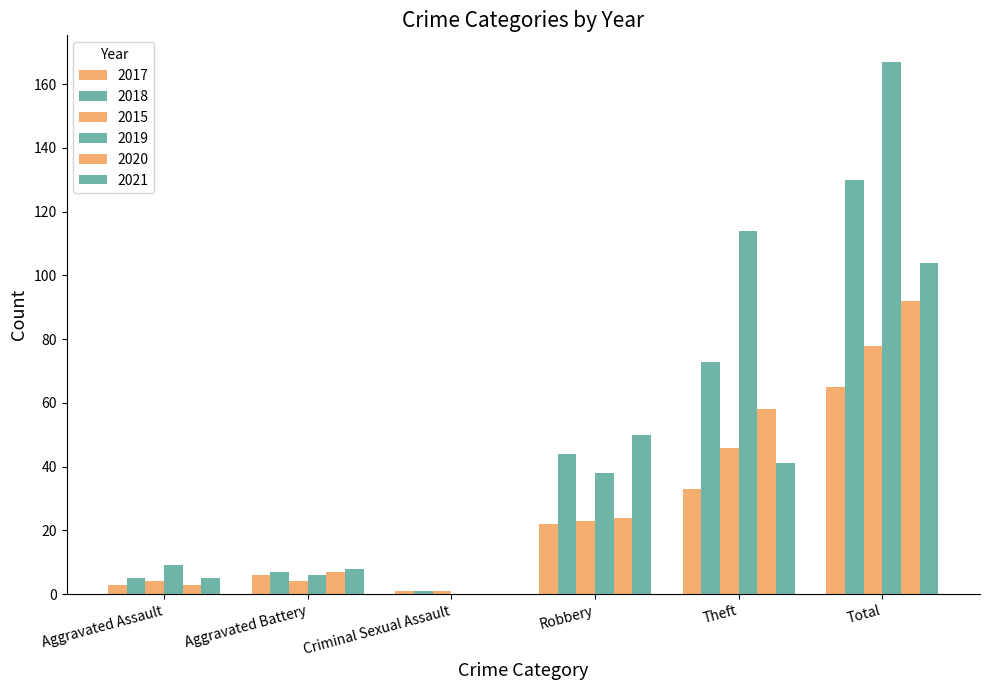

How many groups of bars are there?

6